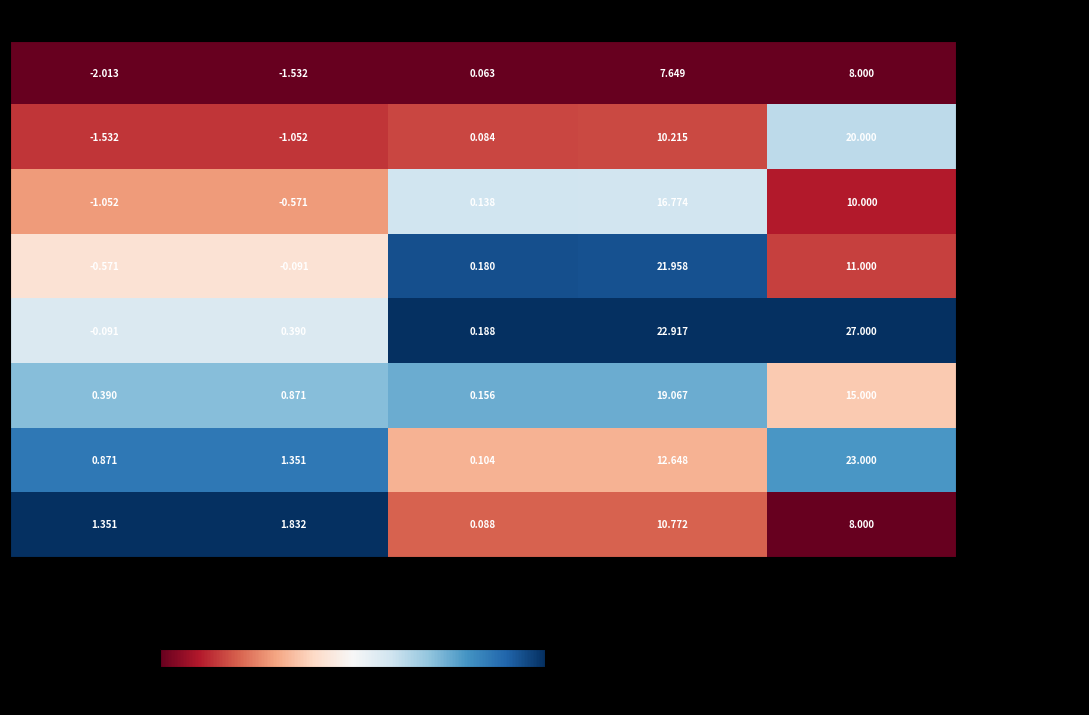

At which label is 2.6301 |- 2.7041 closest to 11?

Ei